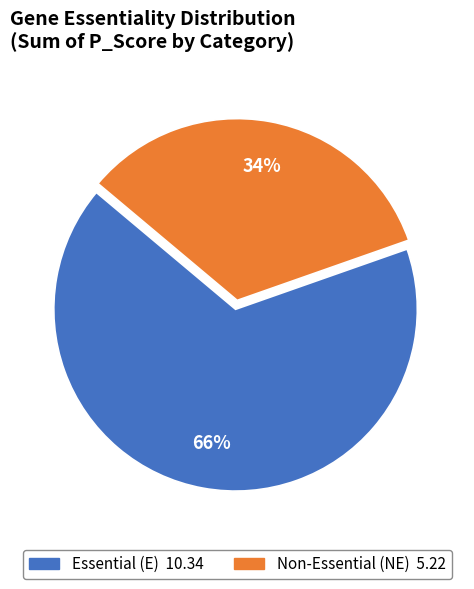

To the nearest percent, what is the average slice percentage?

50%